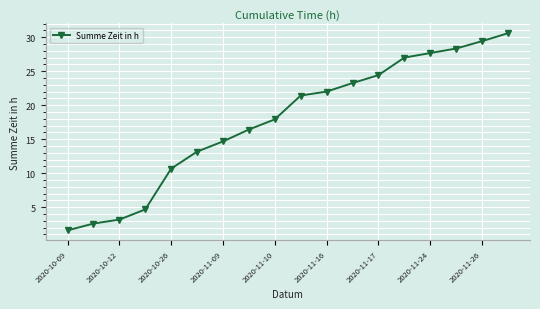

What is the value of the 14th point from the left?

27.0